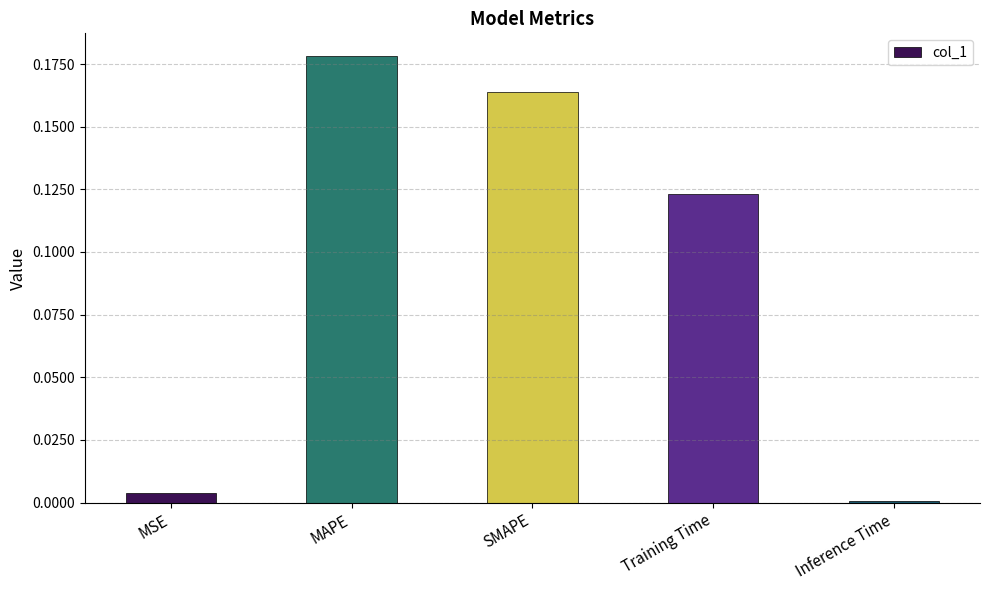

Which has a higher value, MAPE or MSE?

MAPE